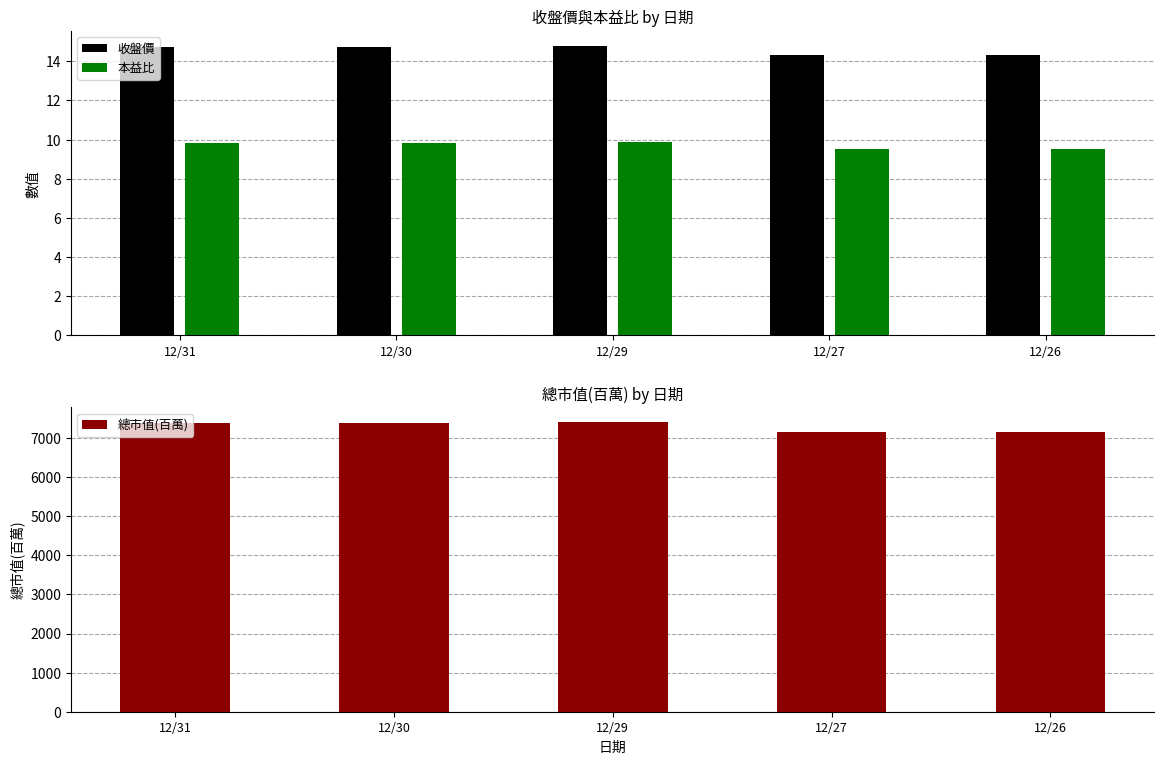

What is the minimum value shown in the chart?

9.5